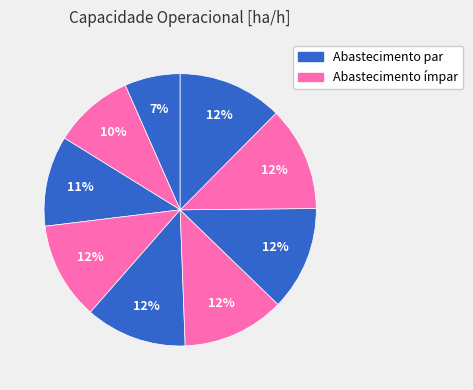

To the nearest percent, what is the average slice percentage?

11%